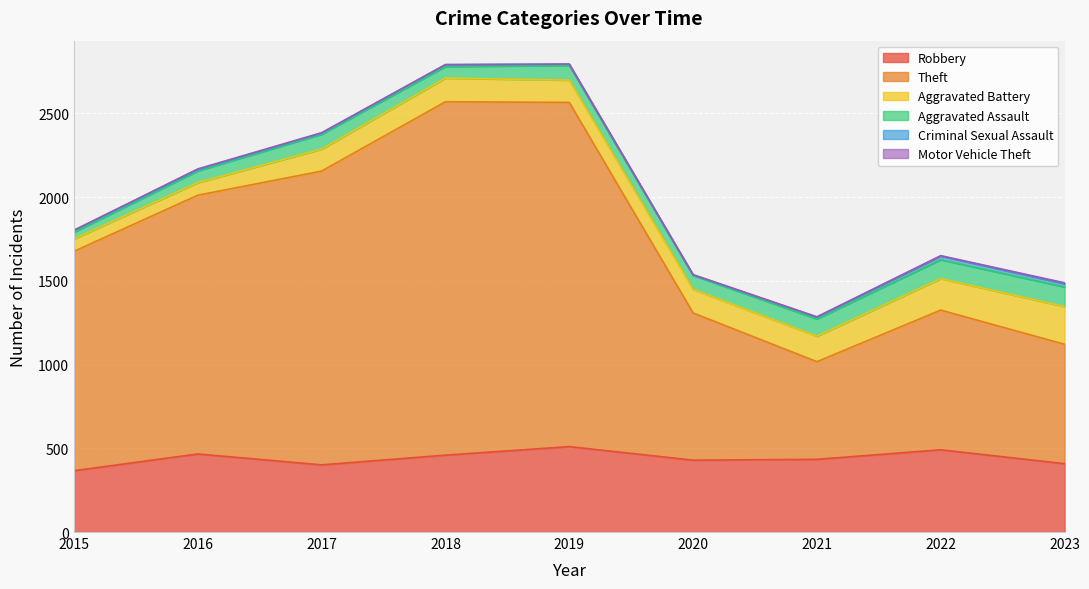

True or false: Aggravated Battery and Aggravated Assault intersect in this chart.

False